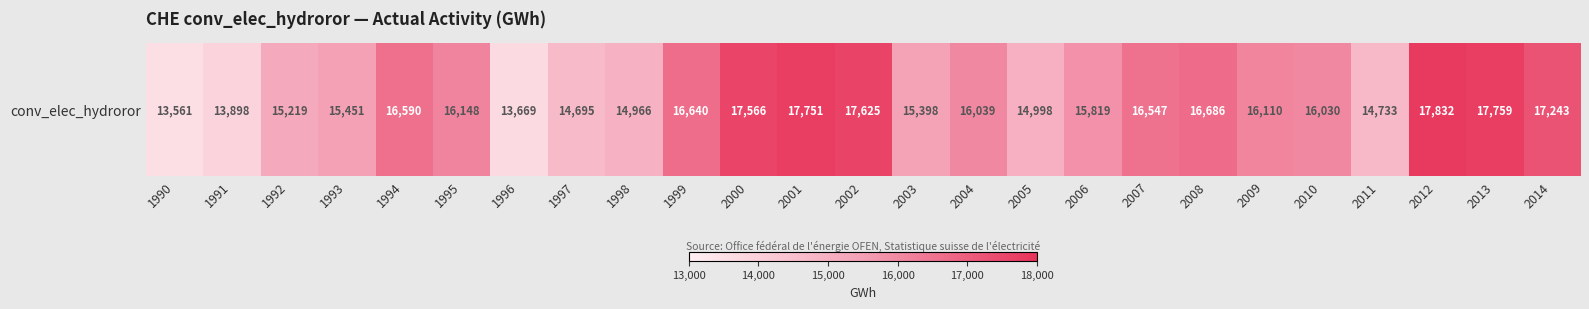

At which label does the data first exceed 16039?

1994